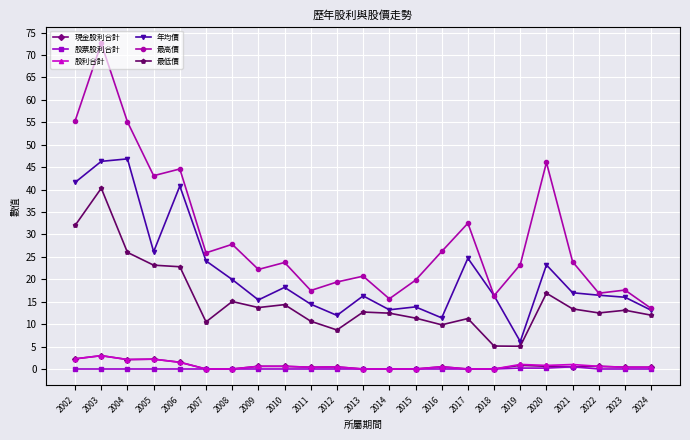

Is it true that 股票股利合計 equals 0.0 at 2010?

True